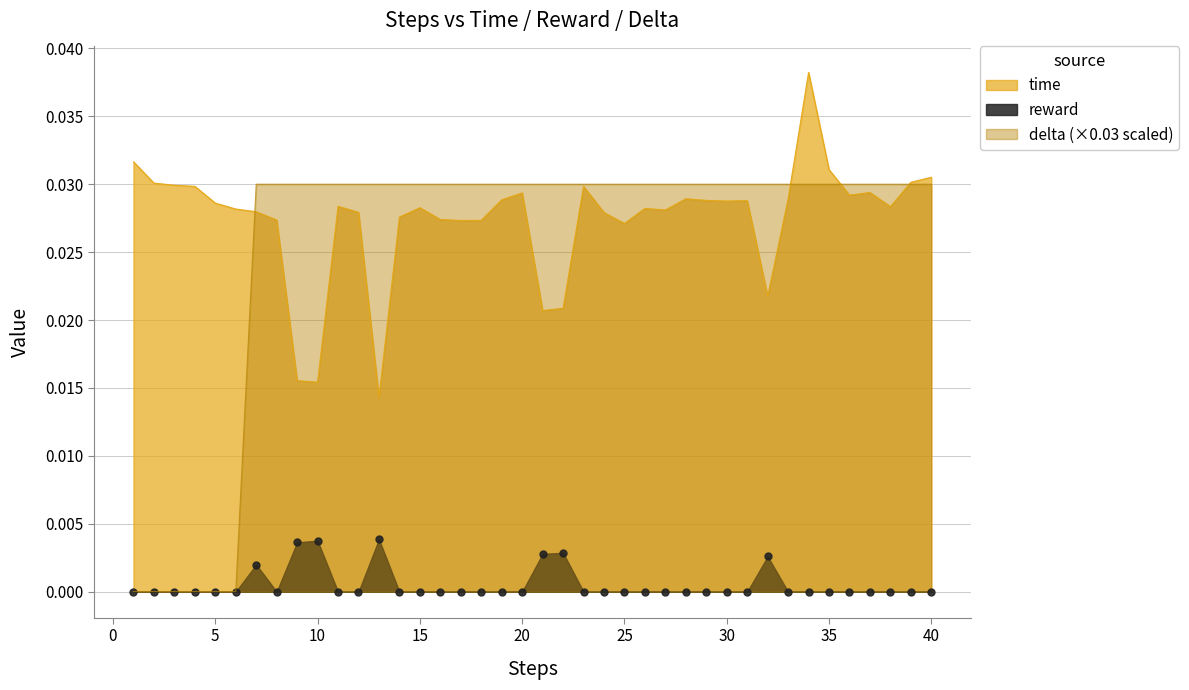

True or false: time and delta cross at least once.

True